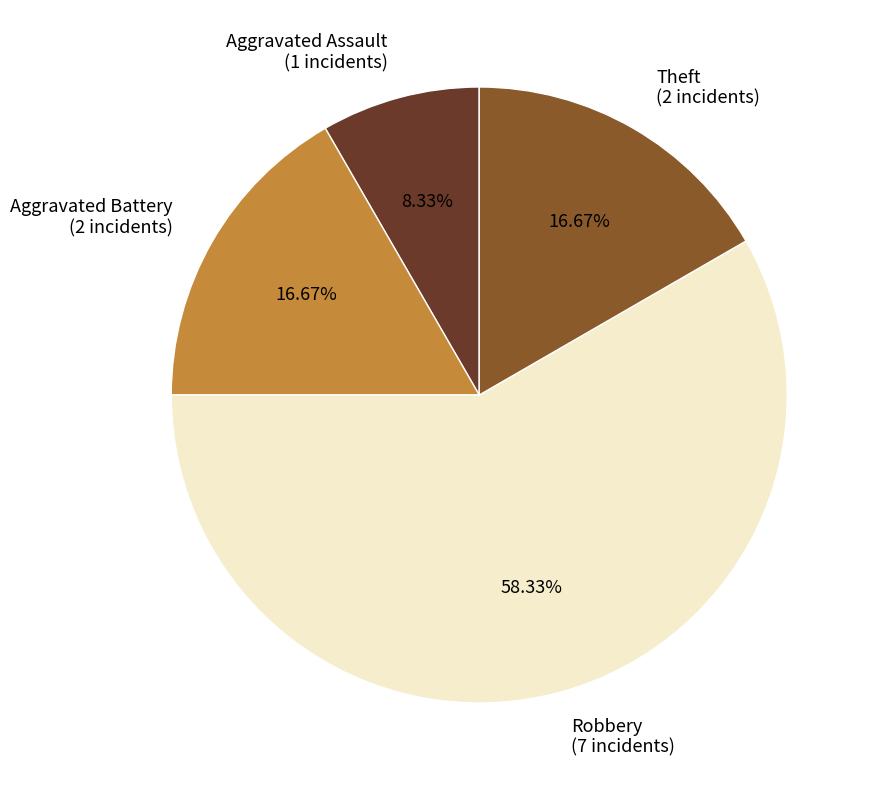

Approximately how many times larger is the value at Aggravated Assault compared to Theft?

0.5